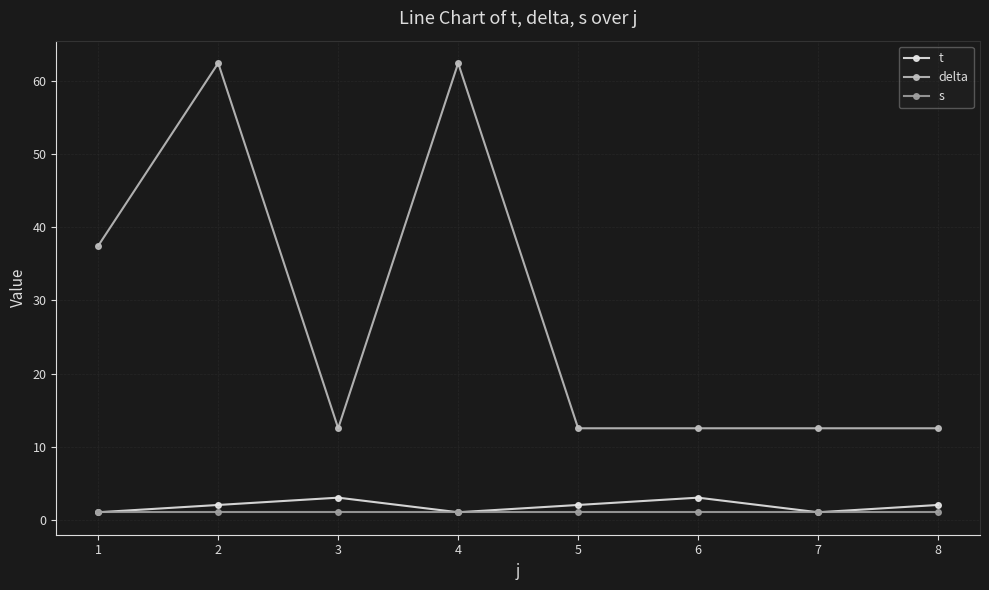

What is the value of the delta point at the 1st from the left?

37.5